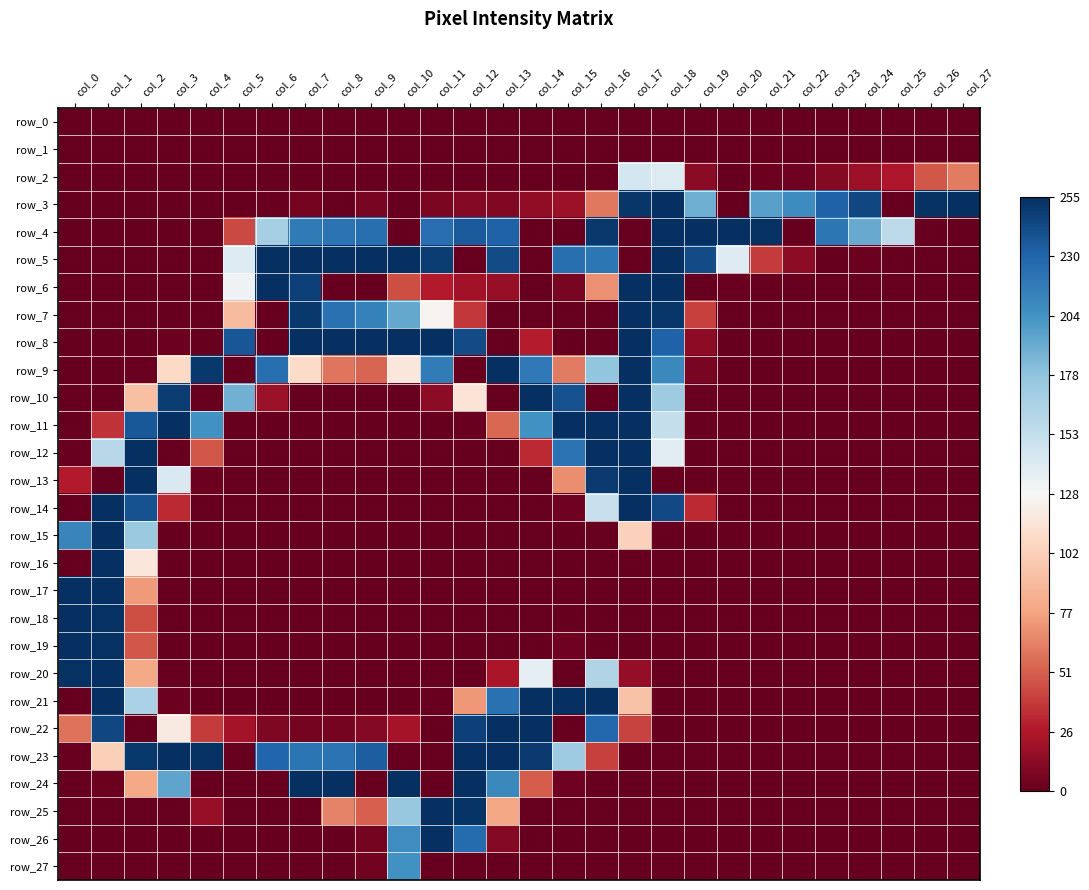

Rank the categories by row_3 value from highest to lowest.

col_18, col_27, col_26, col_17, col_24, col_23, col_22, col_21, col_19, col_16, col_15, col_14, col_12, col_13, col_11, col_9, col_7, col_6, col_0, col_1, col_2, col_3, col_4, col_5, col_8, col_10, col_20, col_25